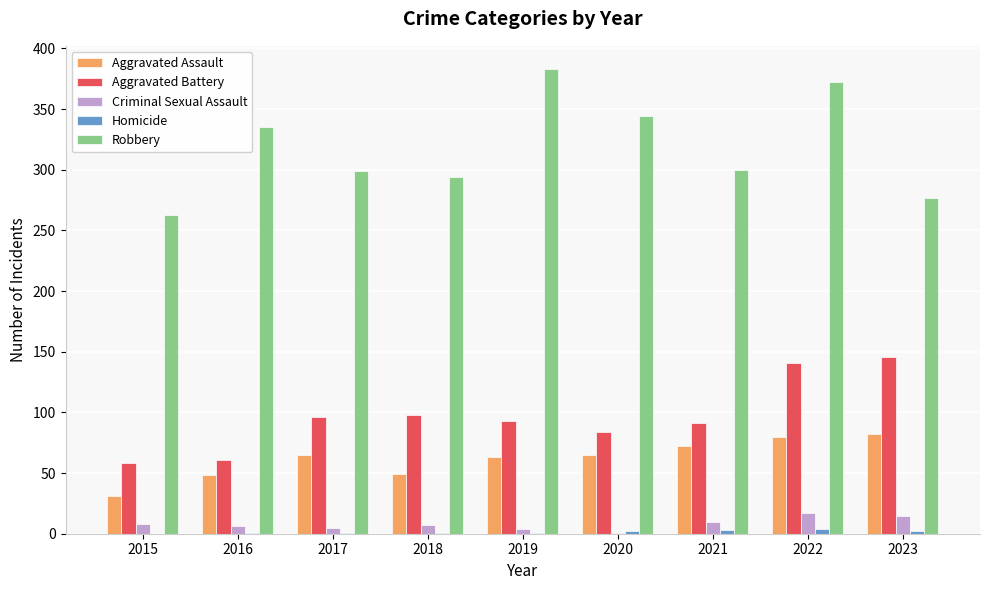

How many series are shown in this chart?

5